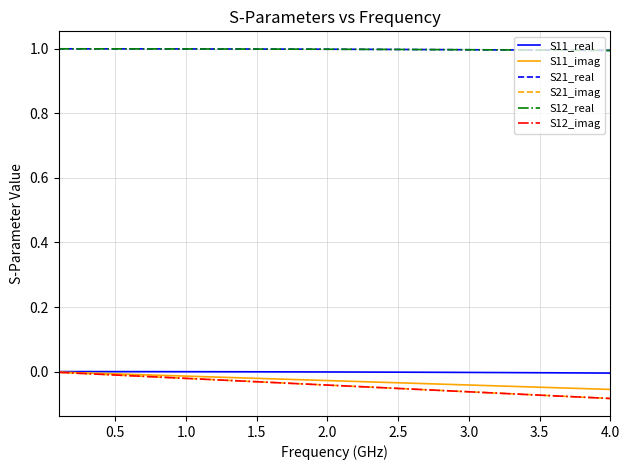

What is the smallest value displayed?

-0.1